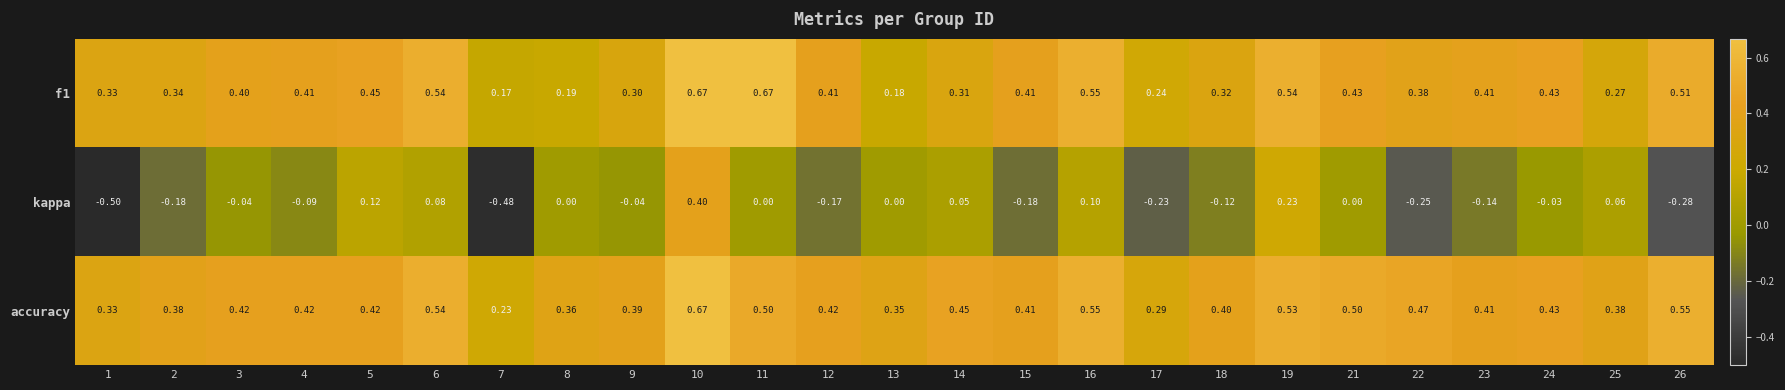

Is the value of accuracy at 16 greater than the value of kappa at 6?

Yes